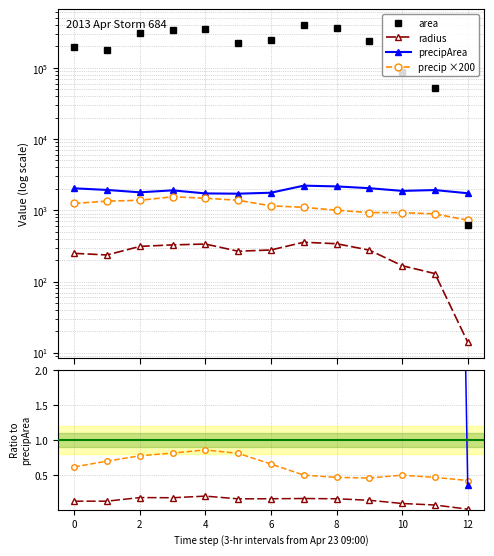

What value does the precipArea series have at 2?

1787.0